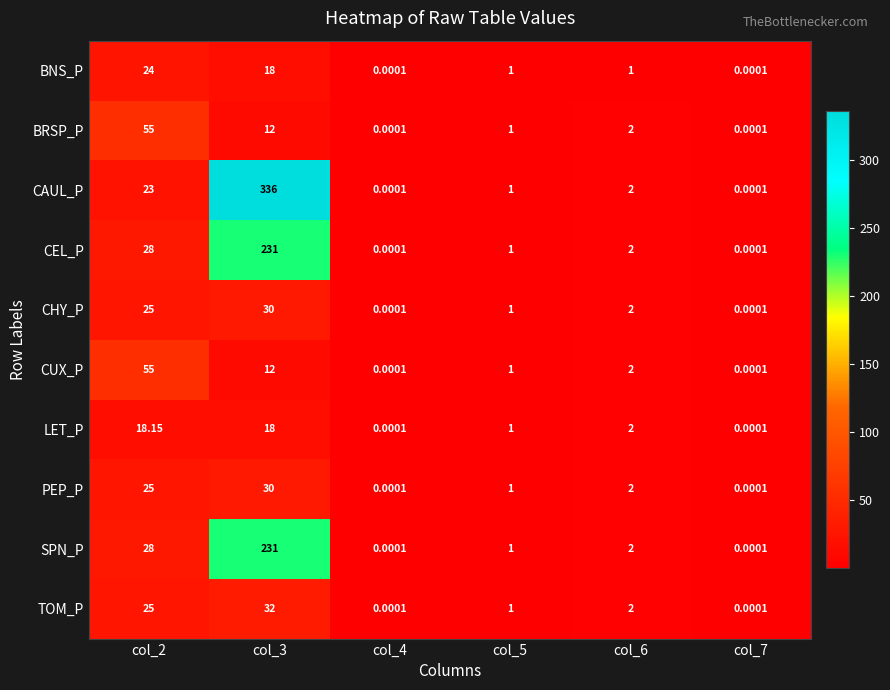

Which series has the widest spread of values?

CAUL_P